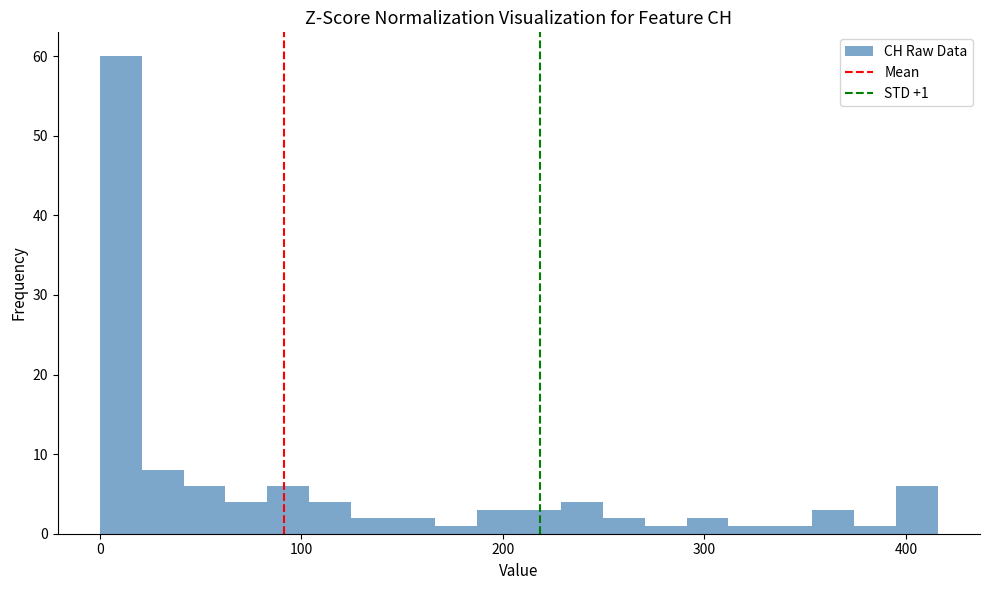

Read against the x-axis, roughly where is the centre of the tallest bar?

10